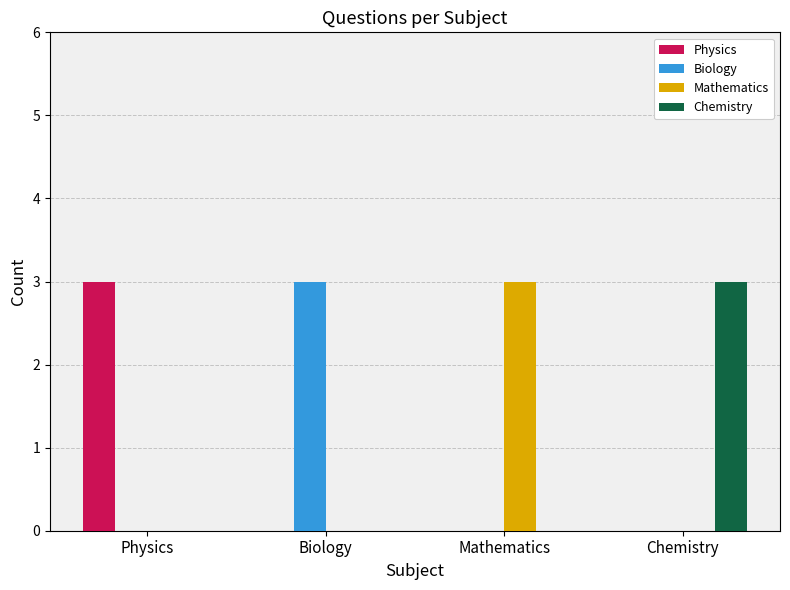

At which label does Biology reach its peak?

Biology